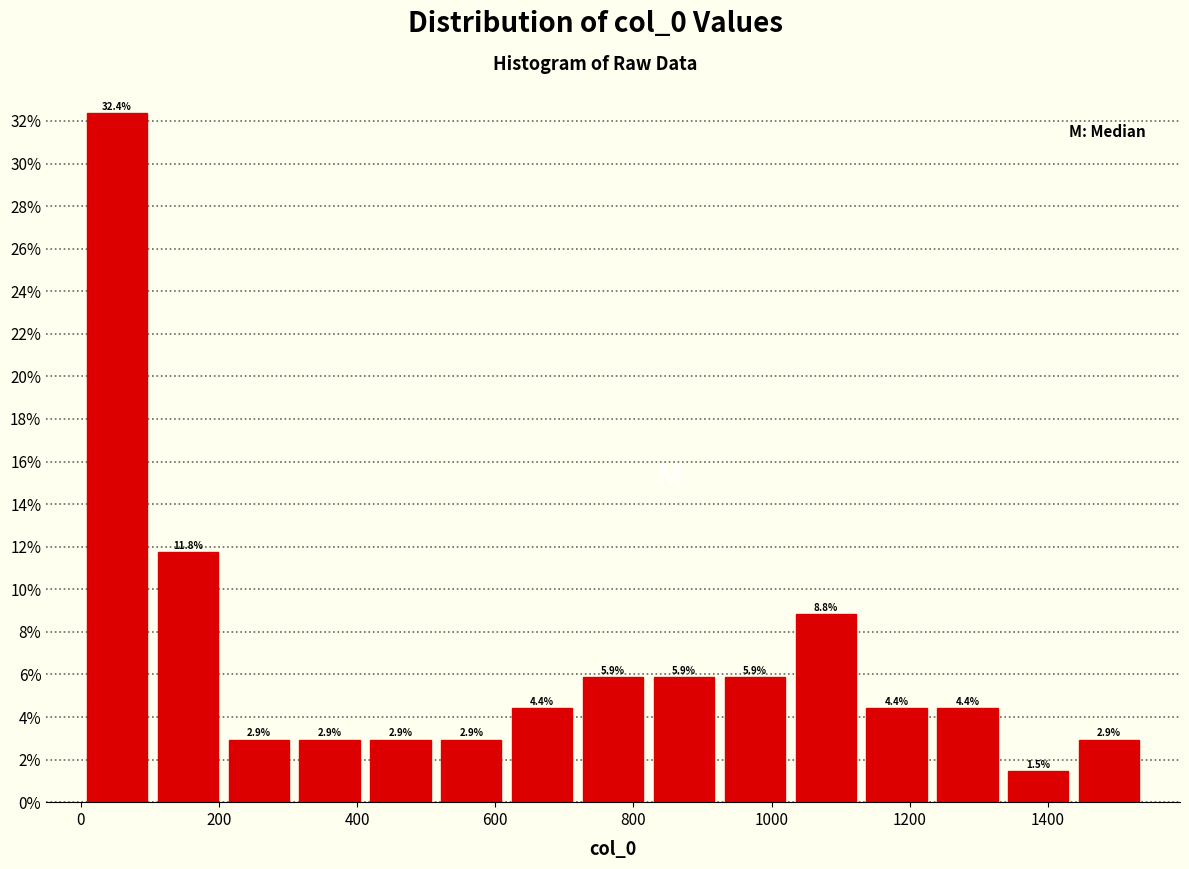

Which range on the x-axis has the tallest bar?

0 to 100